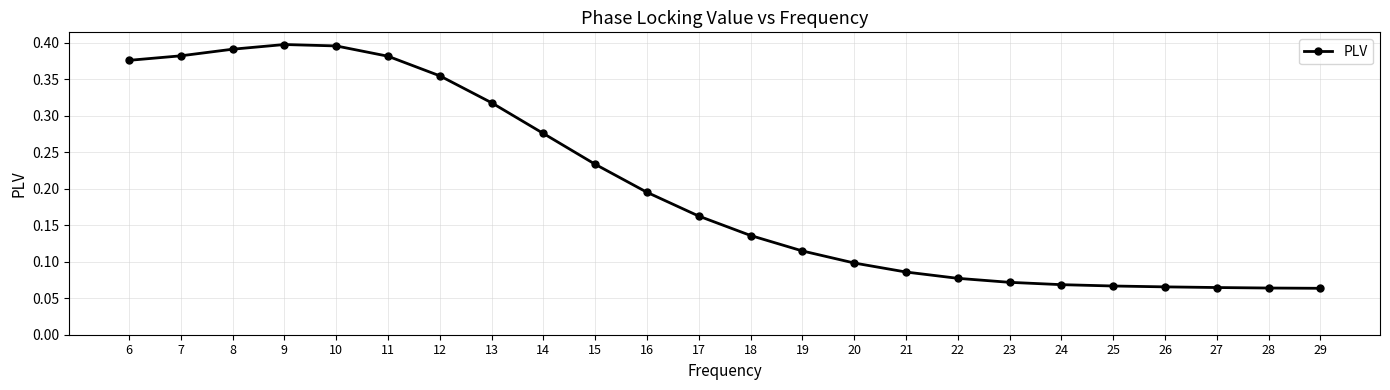

How many values are between 0 and 1?

24